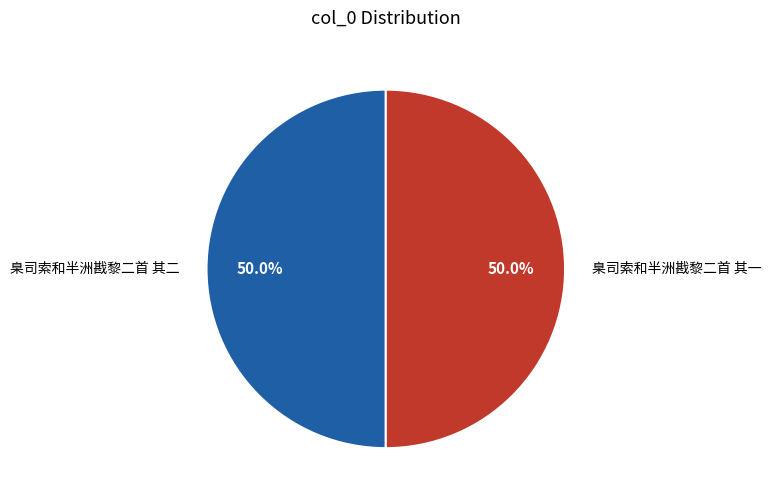

What percentage do 臬司索和半洲戡黎二首 其二 and 臬司索和半洲戡黎二首 其一 together represent?

100.0%